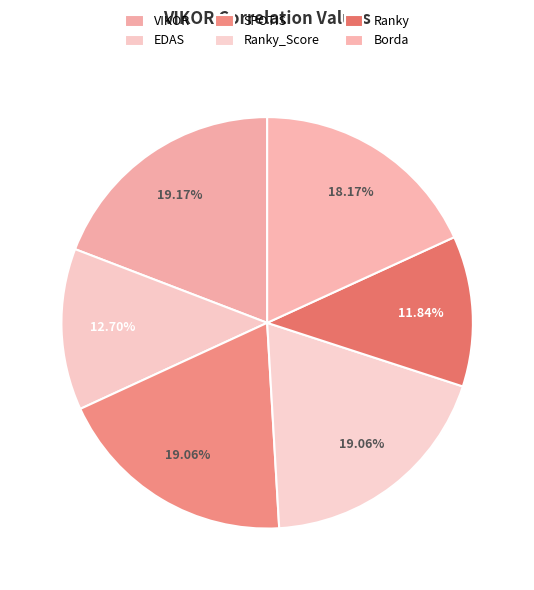

Count the number of slices in the pie.

6